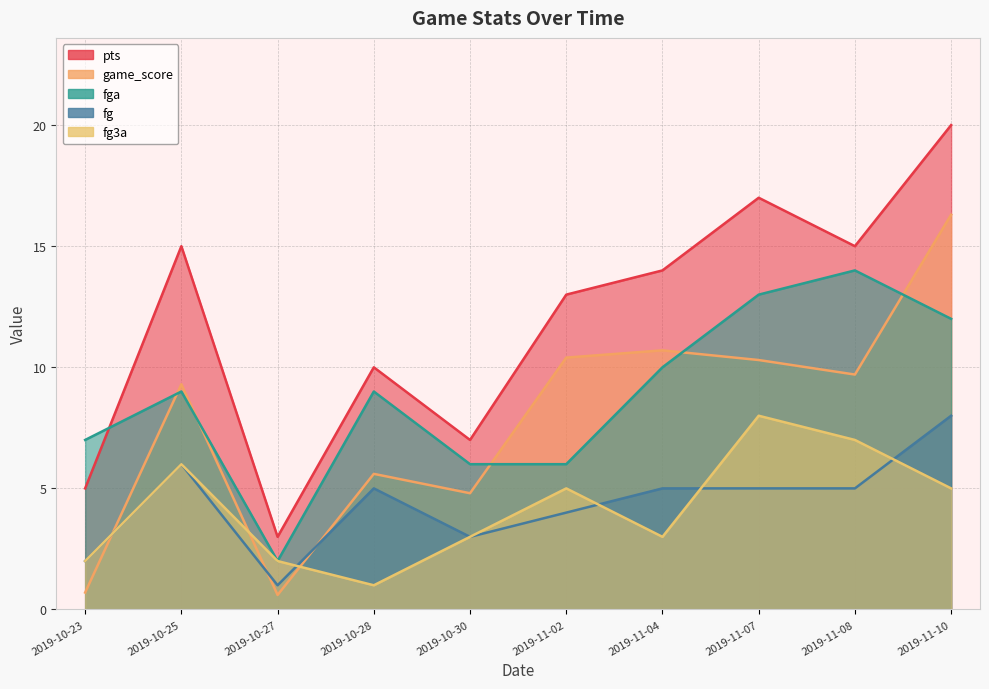

What are all the series names shown in the legend?

pts, game_score, fga, fg, fg3a